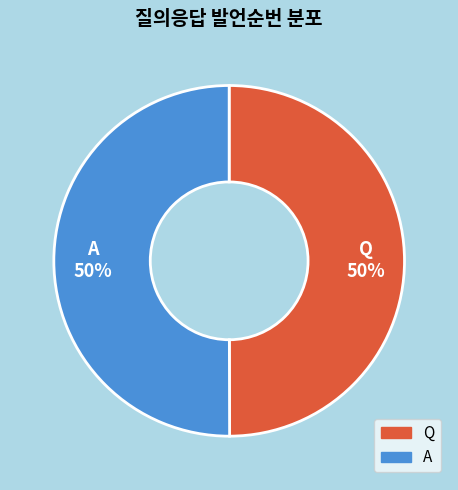

To the nearest percent, what percentage of the pie is Q?

50%